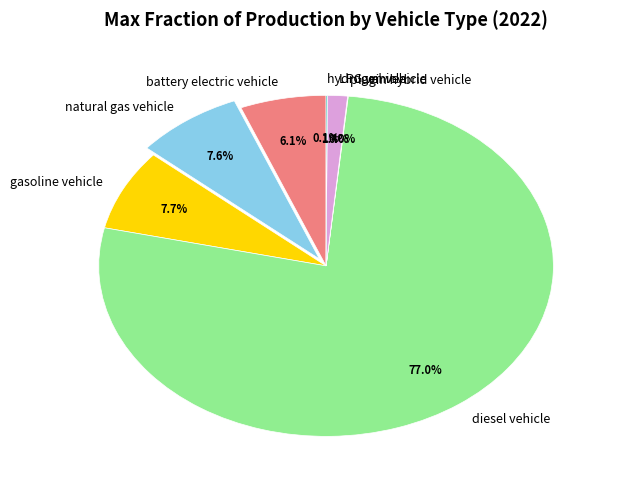

Is it true that LPG vehicle is 1% of the pie?

True